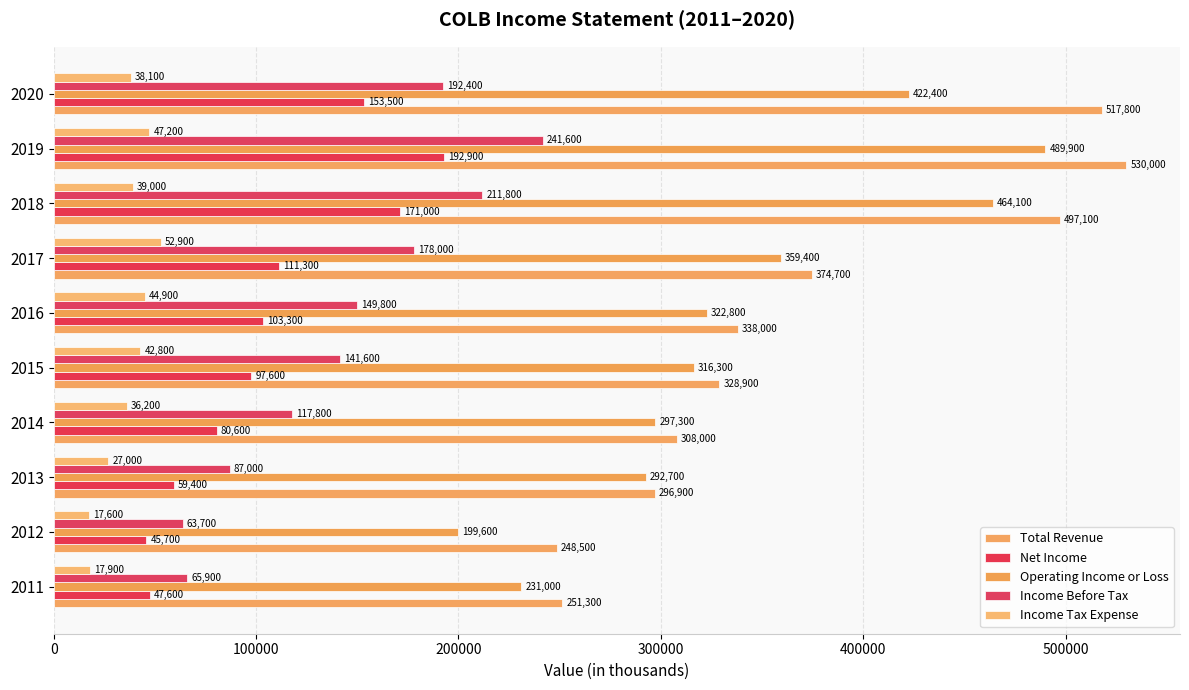

How many values in the Income Tax Expense series are below 39000?

5